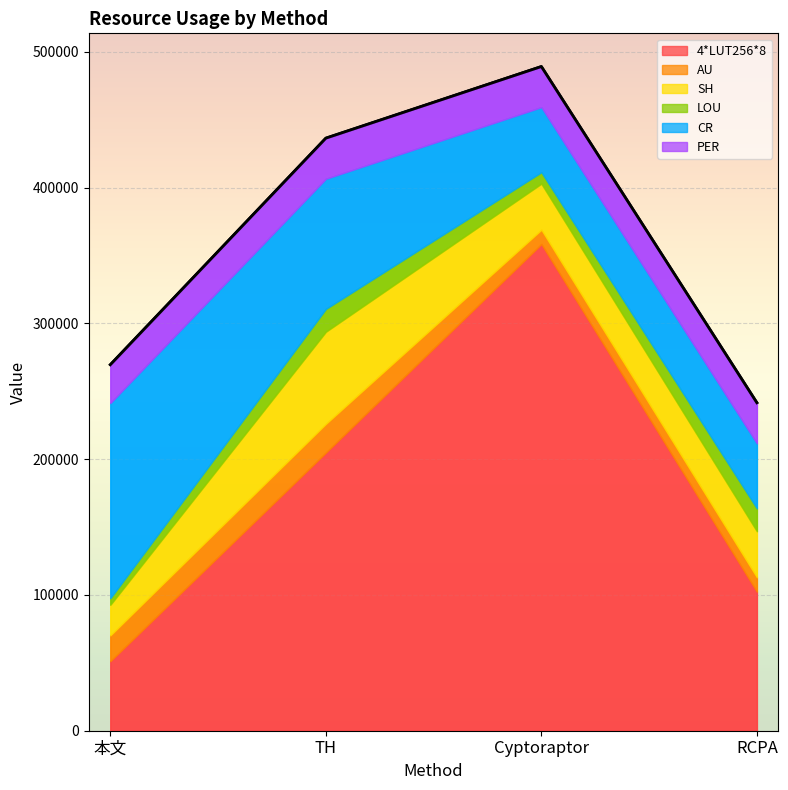

What is the spread (max minus min) of values at 本文?

138966